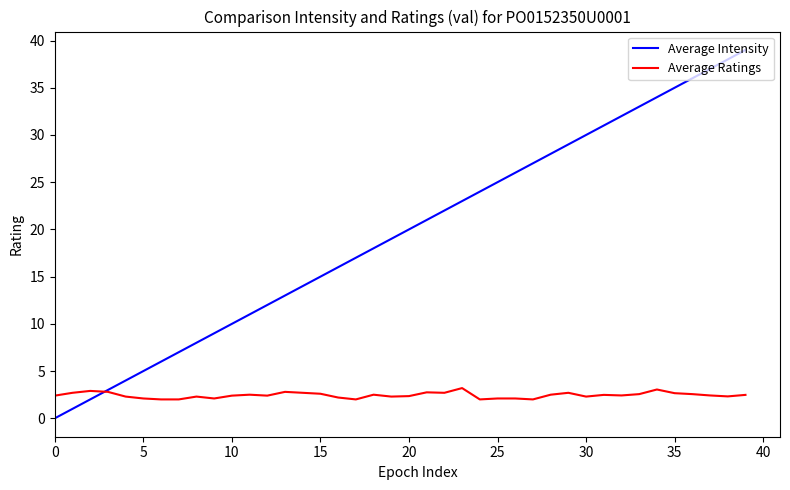

How many categories are shown in the chart?

40